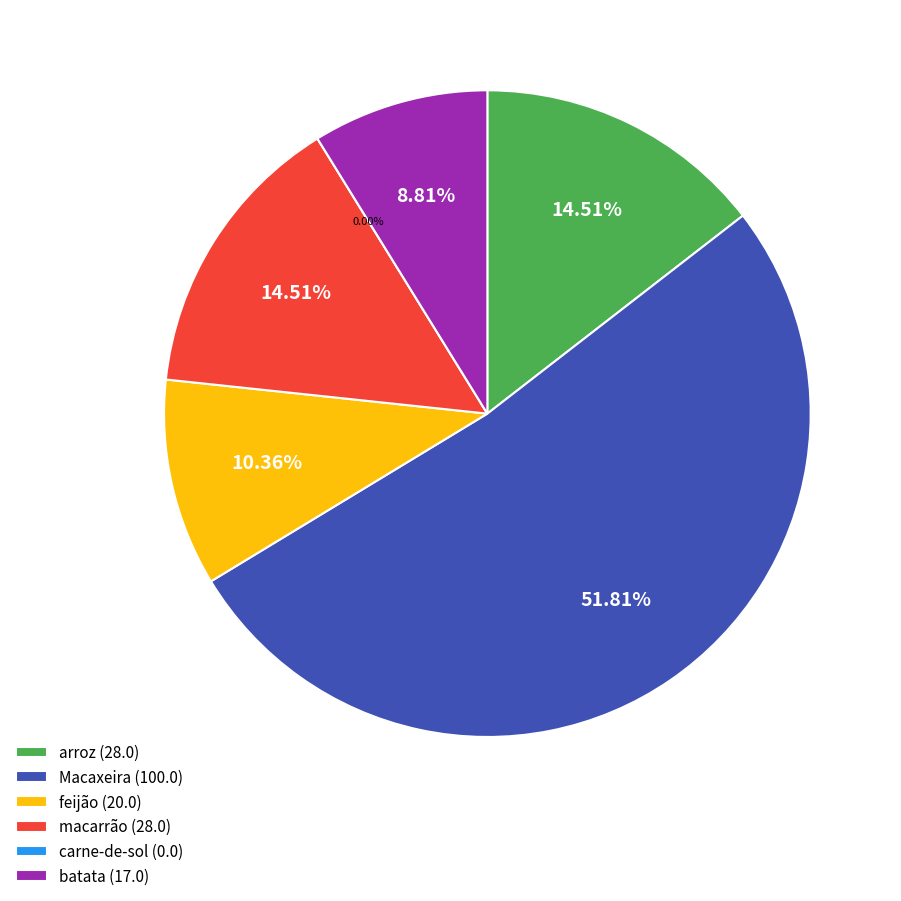

What is the largest slice in the pie chart?

Macaxeira